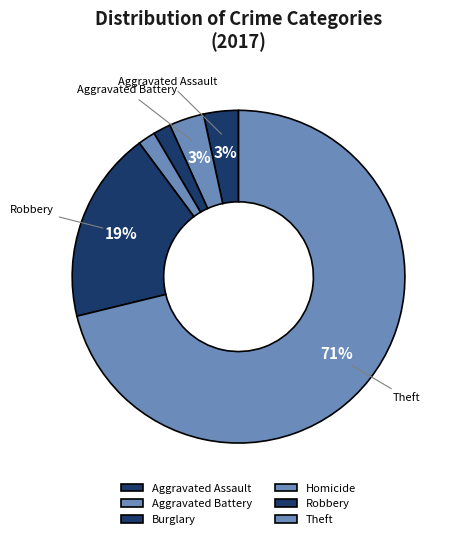

To the nearest percent, what is the difference between the largest and smallest slice percentages?

69%